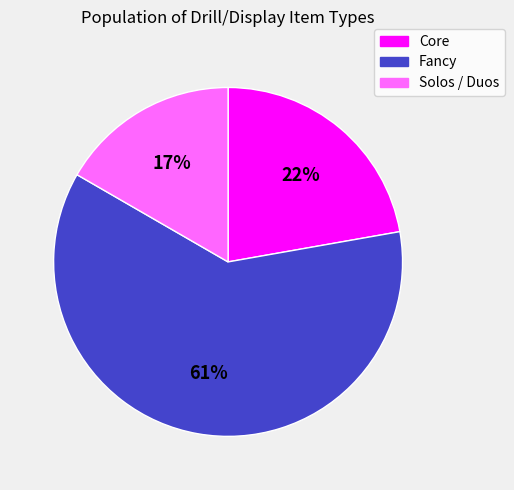

Rank the categories by value from highest to lowest.

Fancy, Core, Solos / Duos